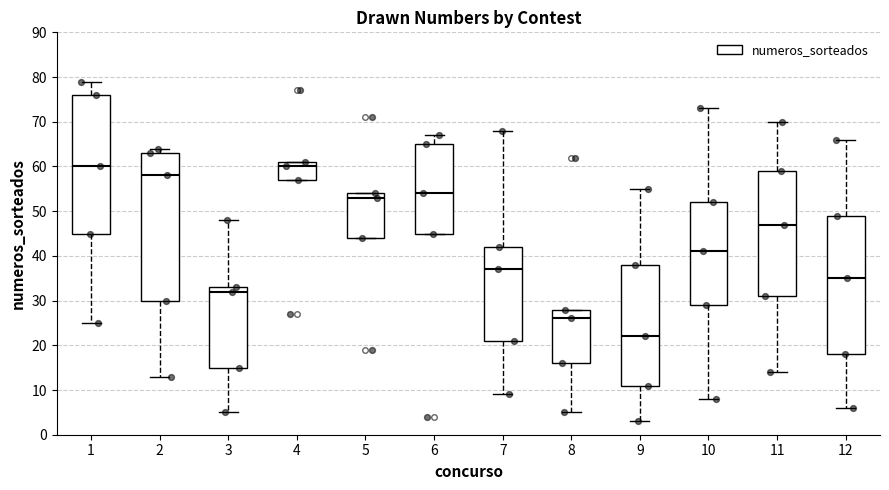

Reading left to right, transcribe this box plot: for each box, give where its median line is, the range the box spans, and where its two whiskers end, as read against the y-axis. The values are not printed on the chart, so give them approximately, as read against the axis.

1: median 60, box 45 to 76, whiskers 25 to 79
2: median 58, box 30 to 63, whiskers 13 to 64
3: median 32, box 15 to 33, whiskers 5 to 48
4: median 60, box 57 to 61, whiskers 57 to 61
5: median 53, box 44 to 54, whiskers 44 to 54
6: median 54, box 45 to 65, whiskers 45 to 67
7: median 37, box 21 to 42, whiskers 9 to 68
8: median 26, box 16 to 28, whiskers 5 to 28
9: median 22, box 11 to 38, whiskers 3 to 55
10: median 41, box 29 to 52, whiskers 8 to 73
11: median 47, box 31 to 59, whiskers 14 to 70
12: median 35, box 18 to 49, whiskers 6 to 66